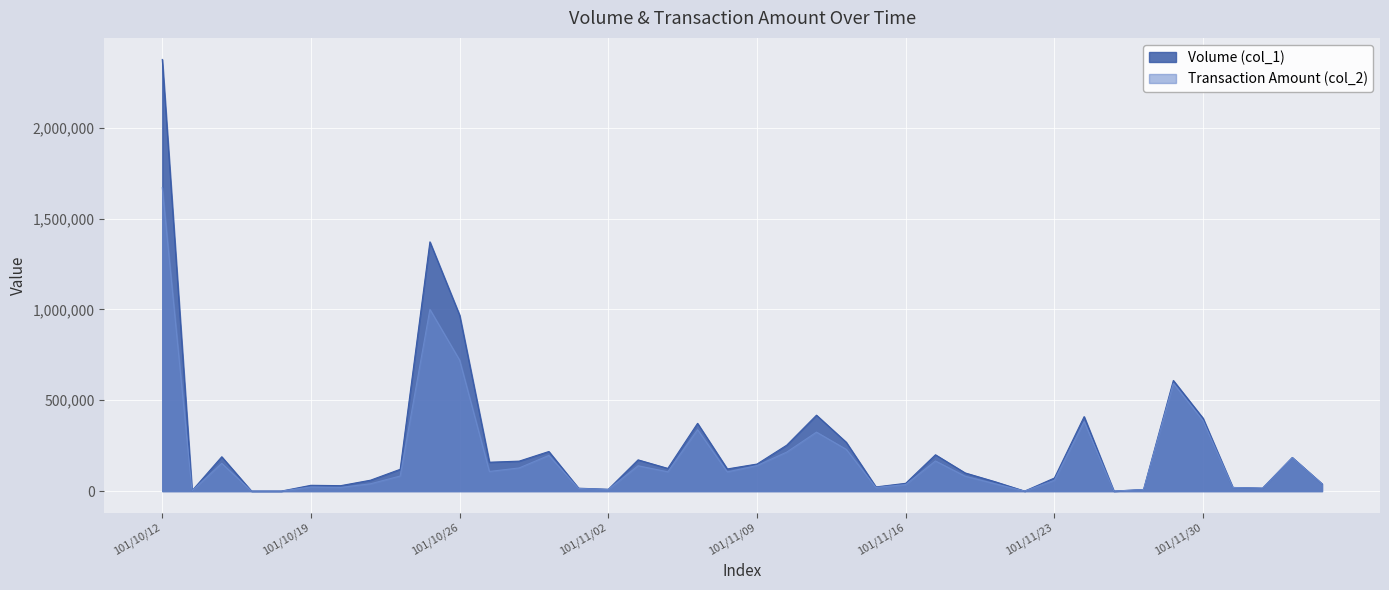

Is it true that Volume (col_1) equals 114877 at 101/12/05?

False